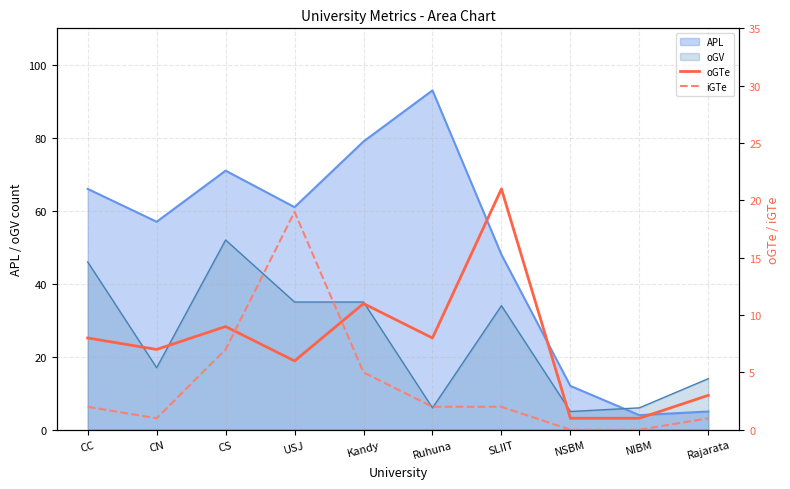

True or false: iGTe and oGTe cross at least once.

True